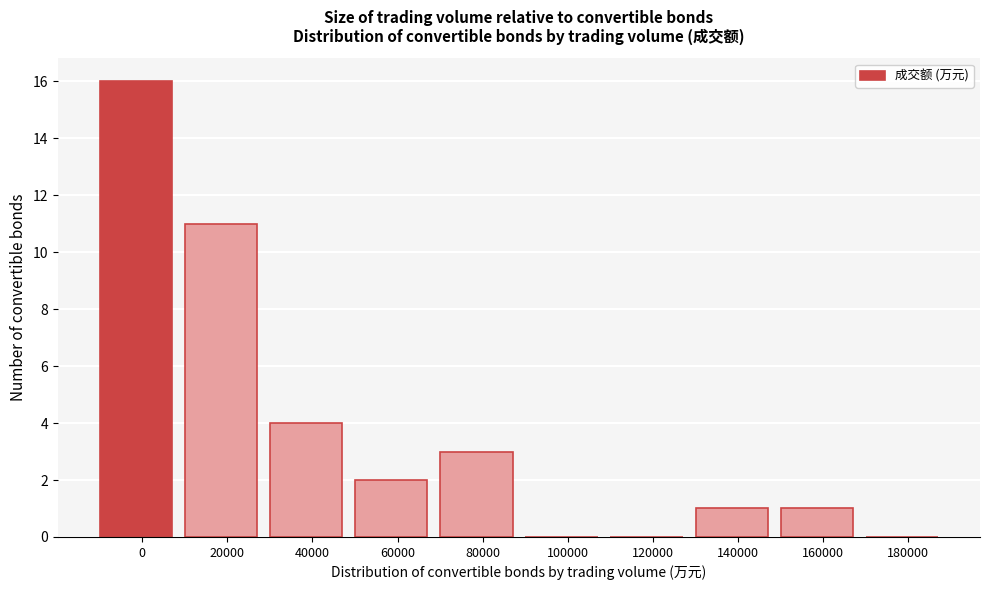

Reading left to right, transcribe all the data shown in this chart.

0=16	20000=11	40000=4	60000=2	80000=3	100000=0	120000=0	140000=1	160000=1	180000=0